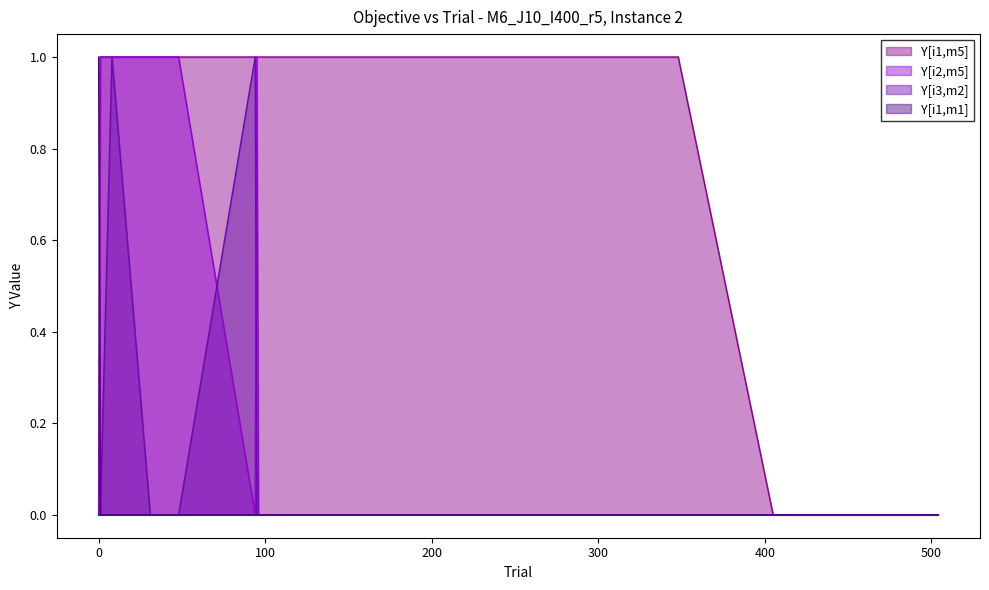

Reading left to right, list all the values displayed in this chart.

Y[i1,m1]: 0=1	1=0	8=0	31=0	43=0	48=0	94=0	95=0	96=0	247=0	345=0	348=0	405=0	502=0	504=0
Y[i1,m5]: 0=0	1=1	8=1	31=1	43=1	48=1	94=1	95=1	96=1	247=1	345=1	348=1	405=0	502=0	504=0
Y[i2,m5]: 0=0	1=1	8=1	31=1	43=1	48=1	94=0	95=1	96=0	247=0	345=0	348=0	405=0	502=0	504=0
Y[i3,m2]: 0=0	1=0	8=1	31=0	43=0	48=0	94=1	95=0	96=0	247=0	345=0	348=0	405=0	502=0	504=0